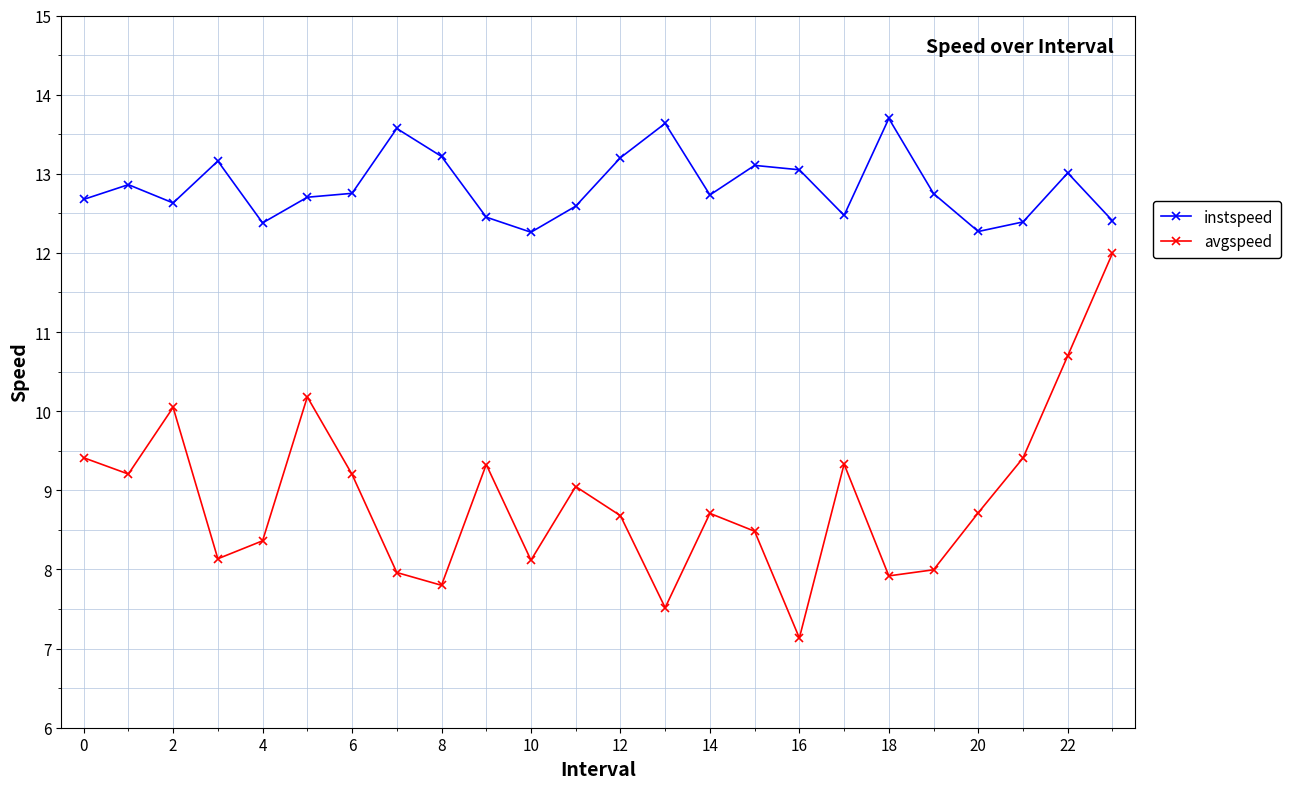

At how many categories does at least one series exceed 11?

24